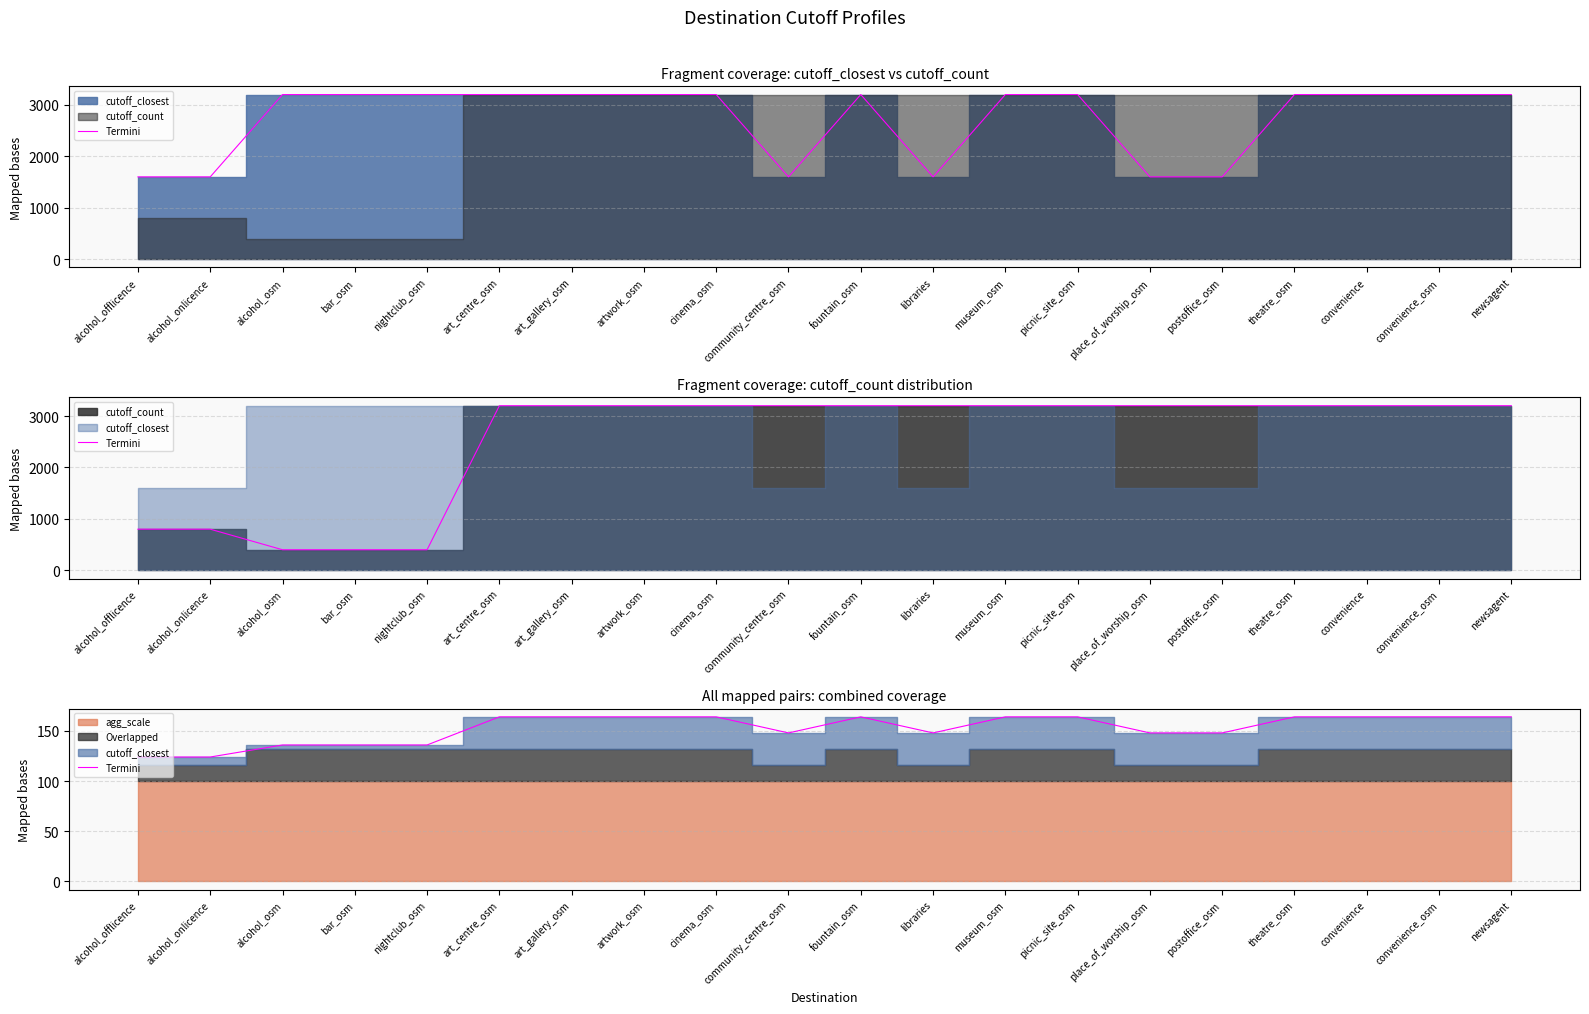

What is the ratio of the value at art_centre_osm to the value at libraries?

1.1